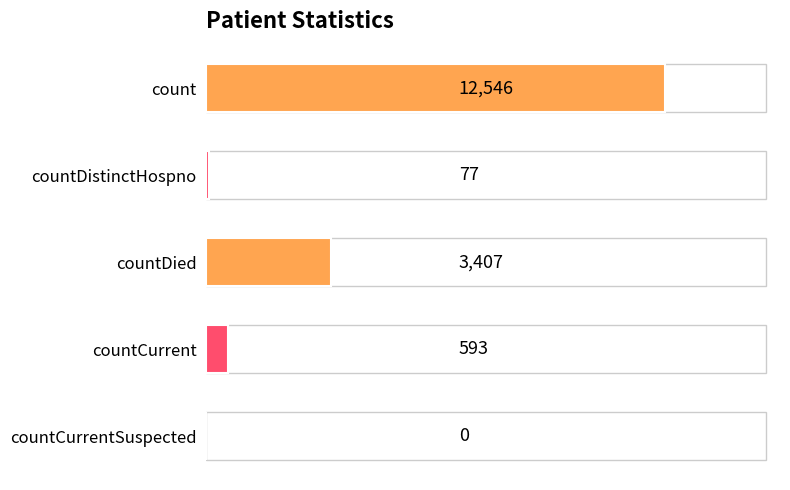

The chart shows a value of 12546 at count. True or false?

True